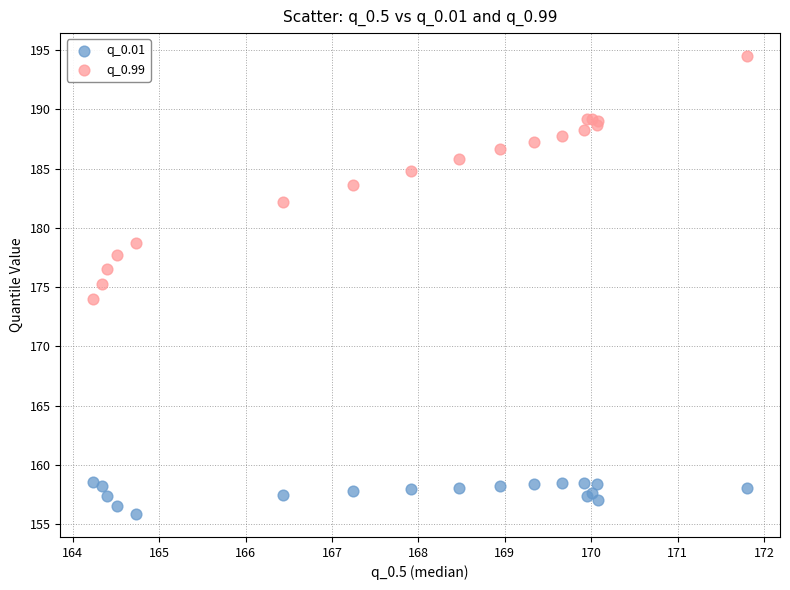

Which series reaches the minimum Y coordinate?

q_0.01